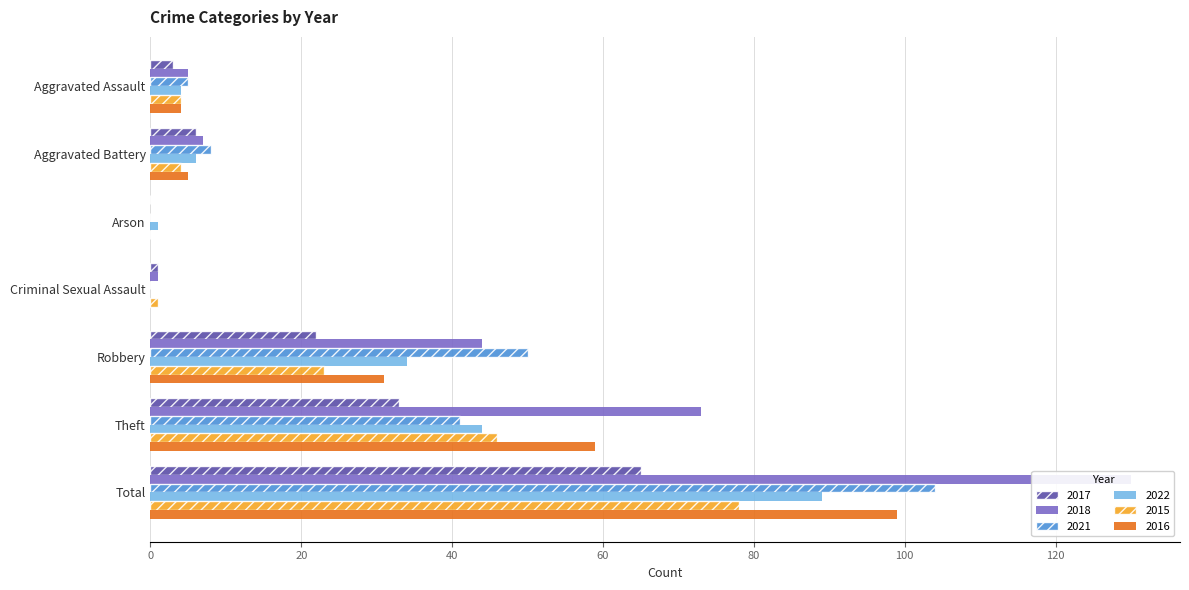

What are all the series names shown in the legend?

2017, 2018, 2021, 2022, 2015, 2016